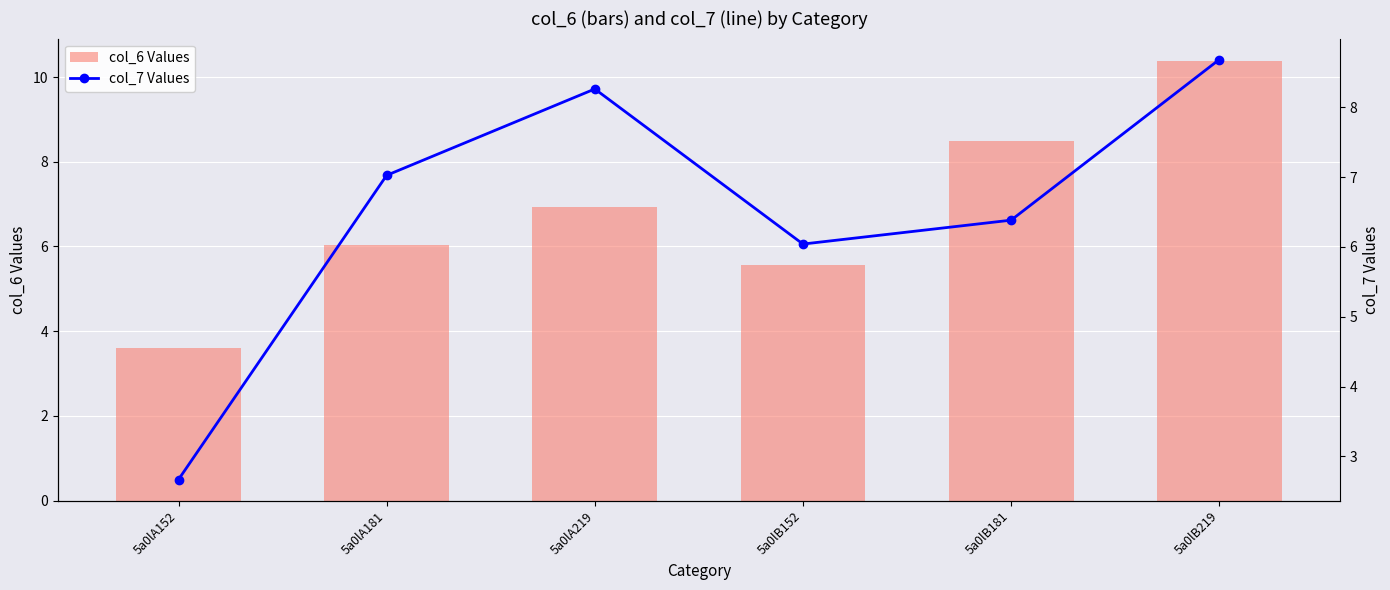

How many groups of bars are there?

6